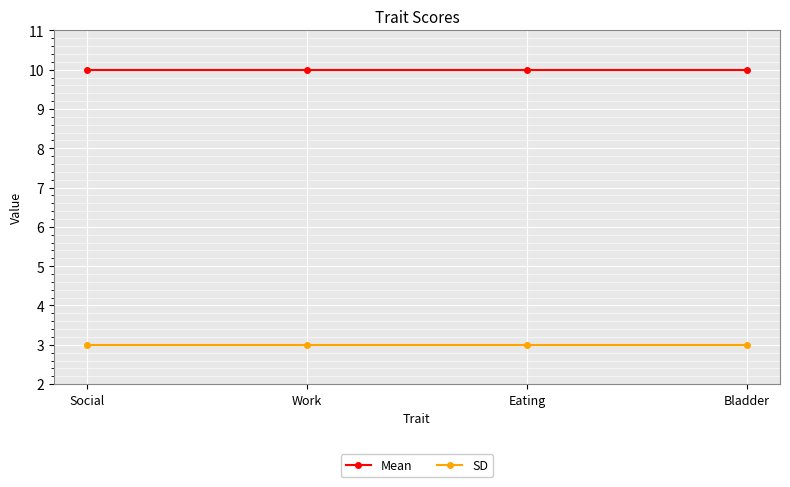

Is this an area chart (filled region under the line)?

No